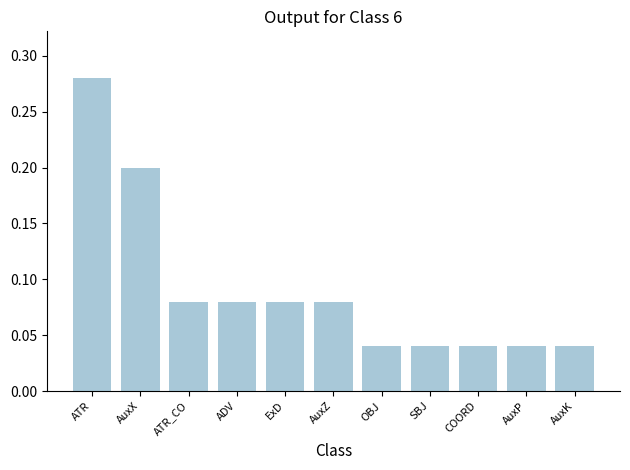

What is the change in value from ATR to ATR_CO?

-0.2